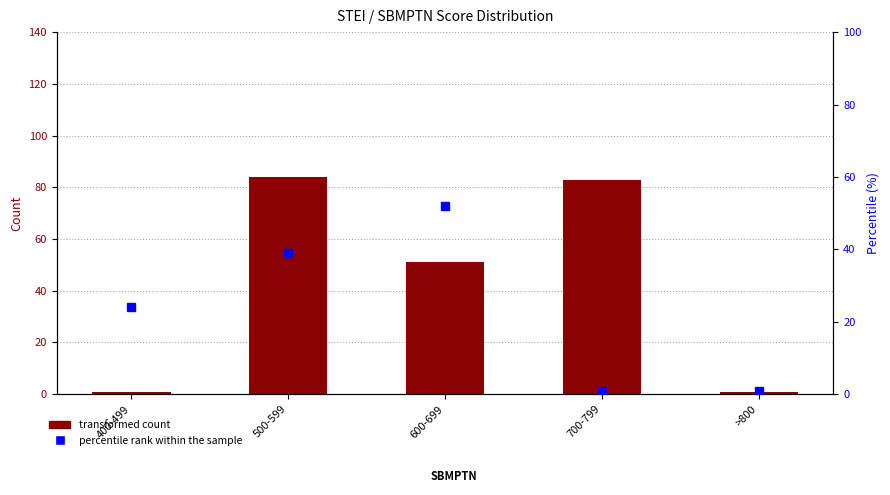

Which label corresponds to the largest value in the chart?

500-599